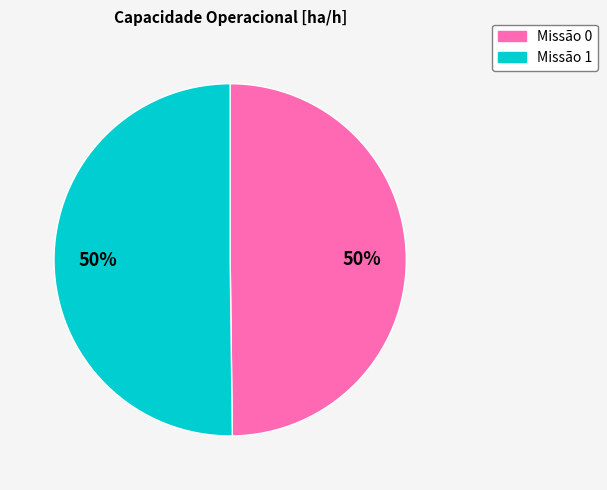

To the nearest percent, what is the average slice percentage?

50%